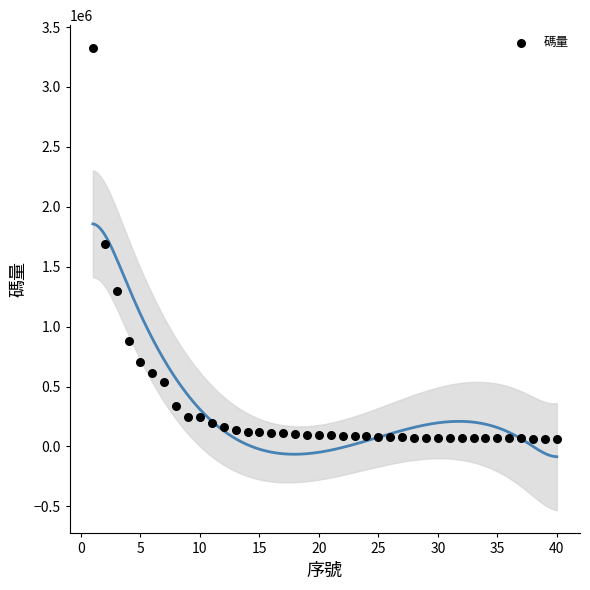

What is the range of Y values (max minus min)?

3259838.9